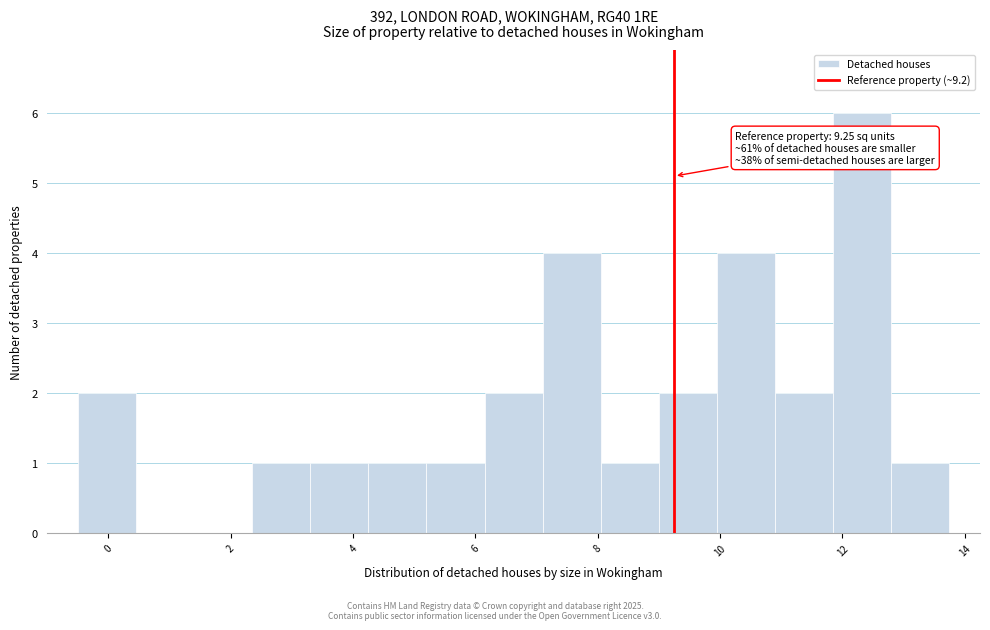

Over which range of the x-axis is the bar tallest?

11.85 to 12.80